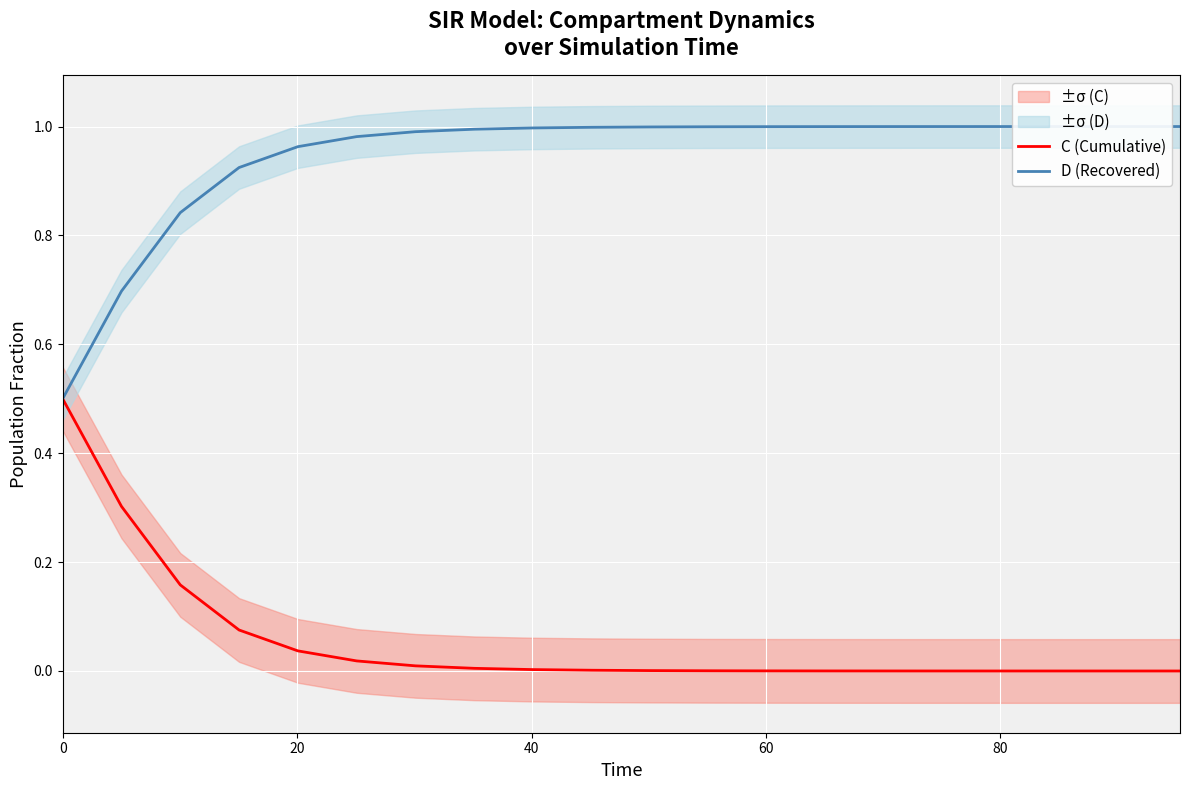

What is the sum of all C (Cumulative) values?

1.1